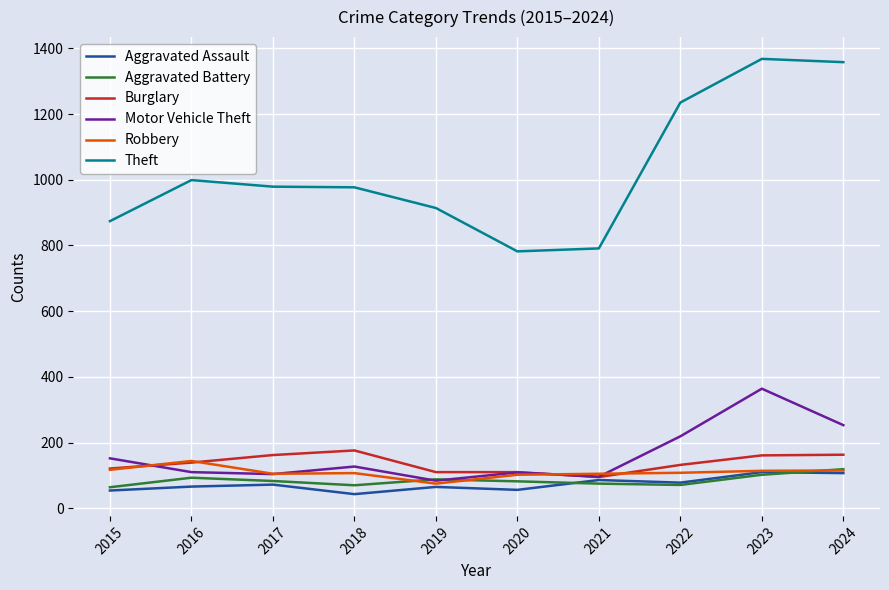

What is the lowest value of the Aggravated Assault series?

43